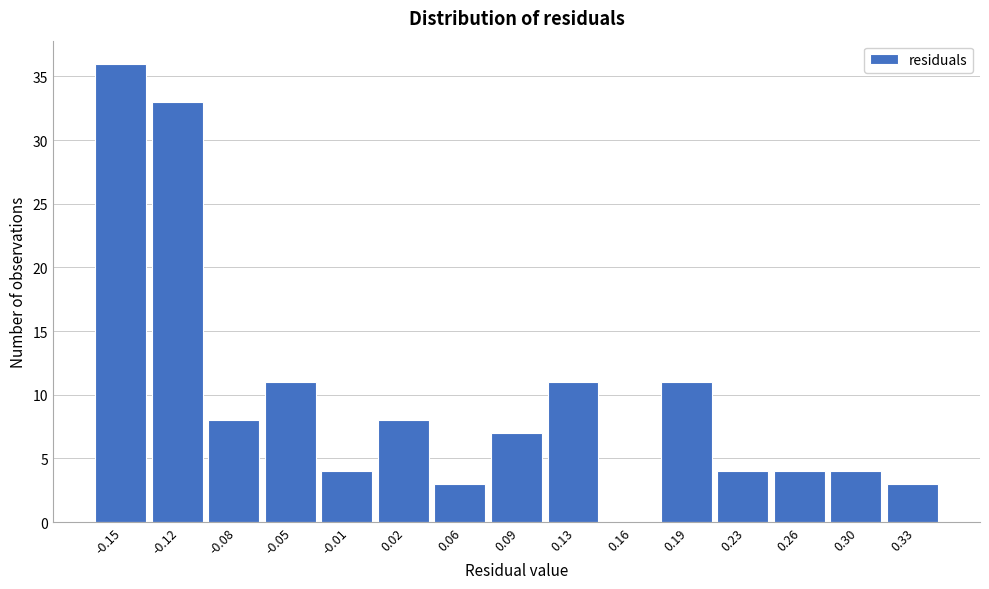

Reading left to right, what are all the values shown in this chart?

-0.15=36	-0.12=33	-0.08=8	-0.05=11	-0.01=4	0.02=8	0.06=3	0.09=7	0.13=11	0.16=0	0.19=11	0.23=4	0.26=4	0.30=4	0.33=3